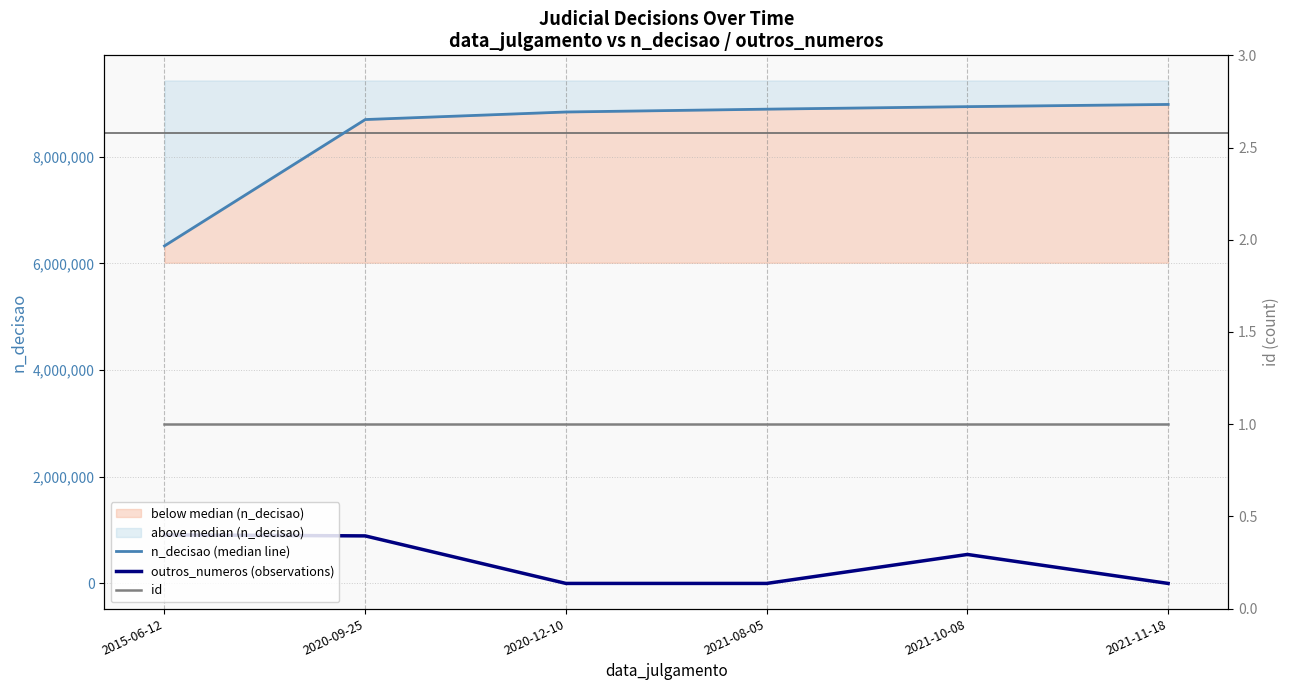

Reading left to right, list all the values displayed in this chart.

n_decisao (median line): 6330252	8699190	8840896	8893884	8941149	8982720
outros_numeros (observations): 910150	891408	0	0	543305	0
id: 1	1	1	1	1	1